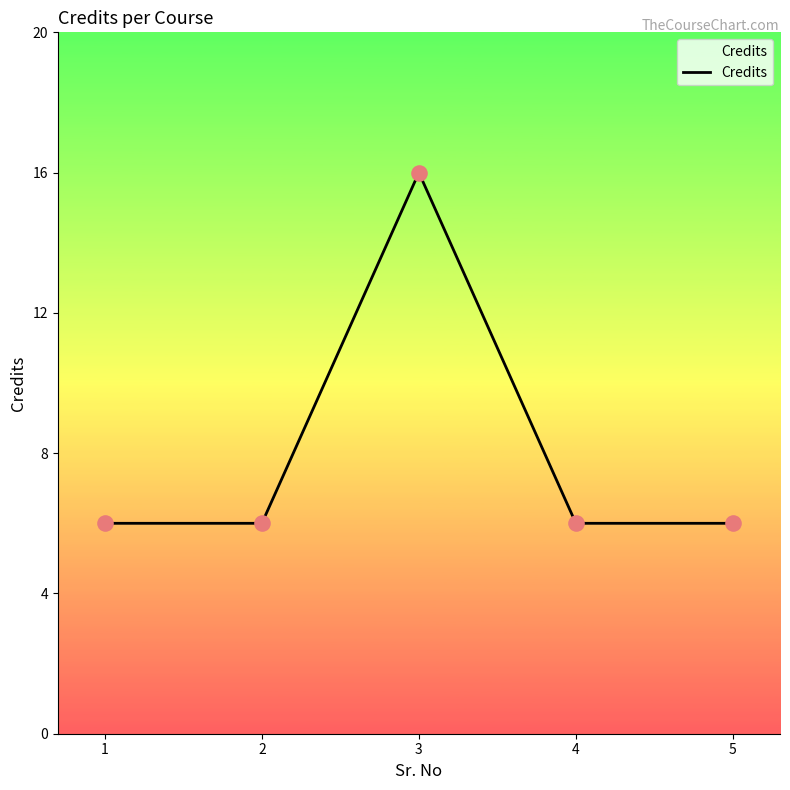

What is the change in value from 2 to 3?

+10